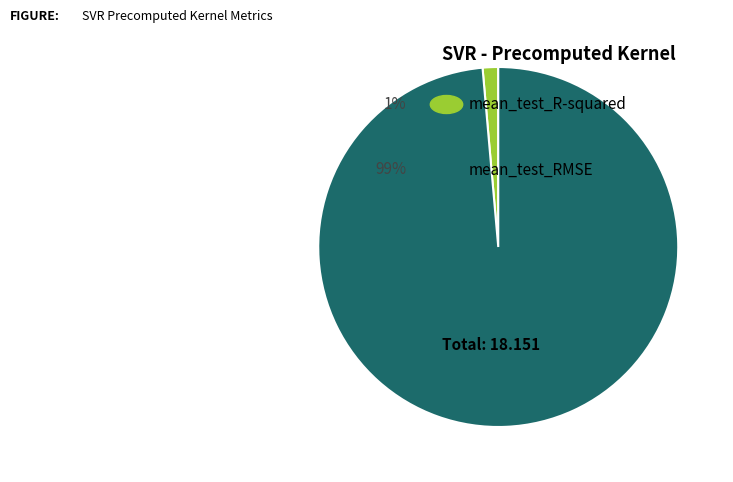

Does any single category account for the majority?

Yes